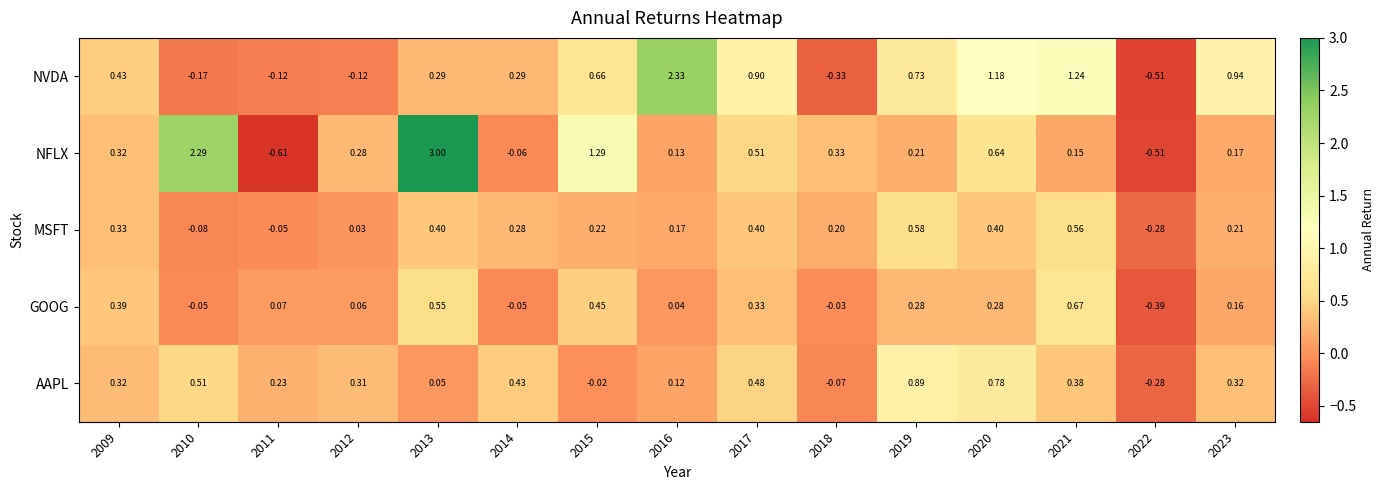

Rank the series by their maximum value, from highest to lowest.

NFLX, NVDA, AAPL, GOOG, MSFT